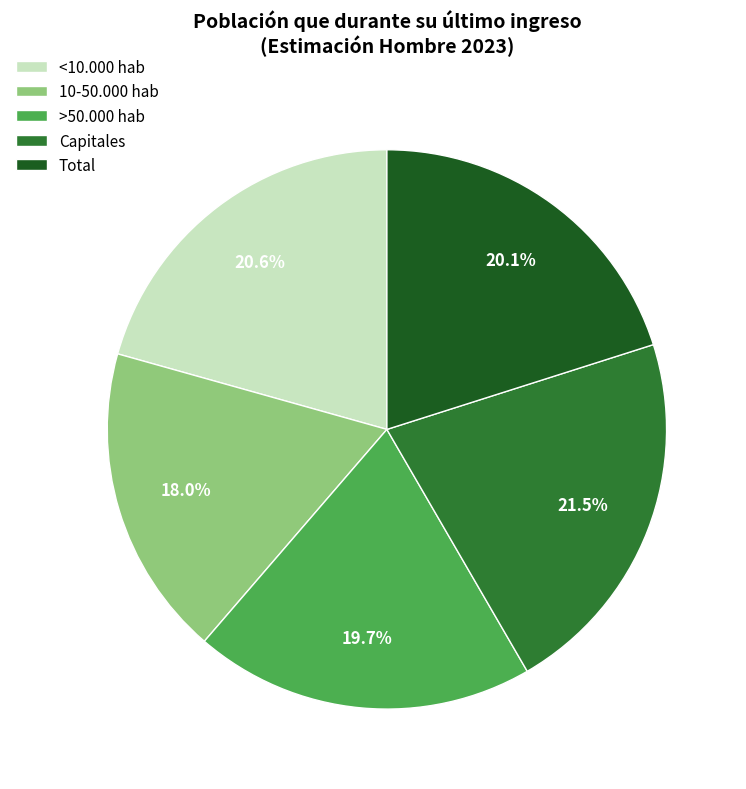

To the nearest percent, what portion does >50.000 hab represent?

20%